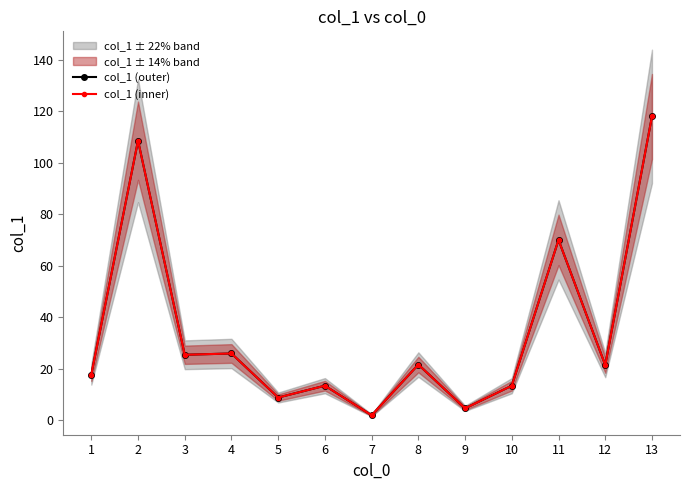

At which category does col_1 (outer) reach its first local valley?

3